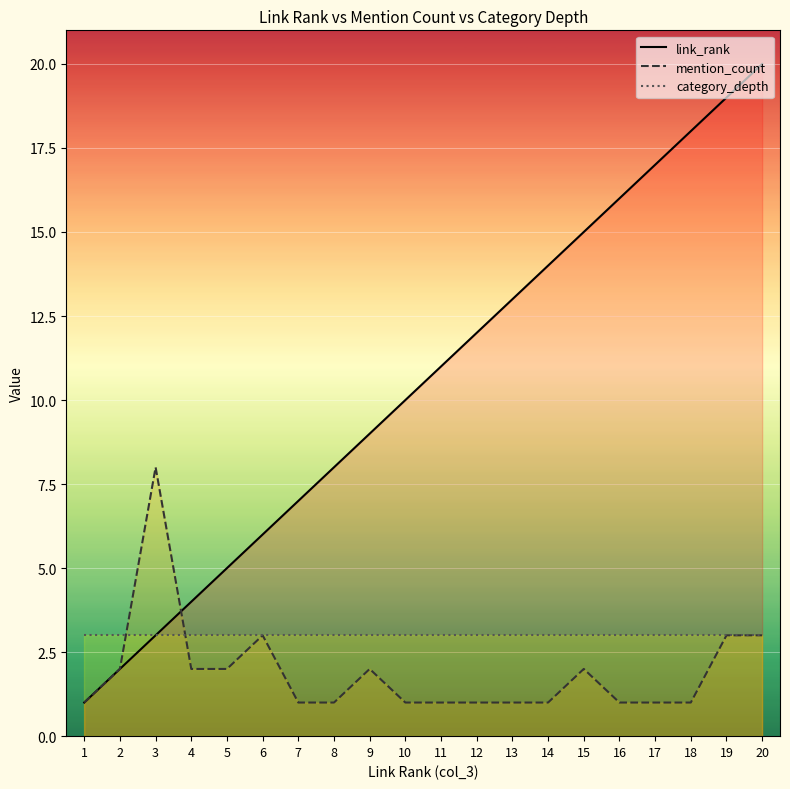

What is the value of the mention_count point at the 11th from the left?

1